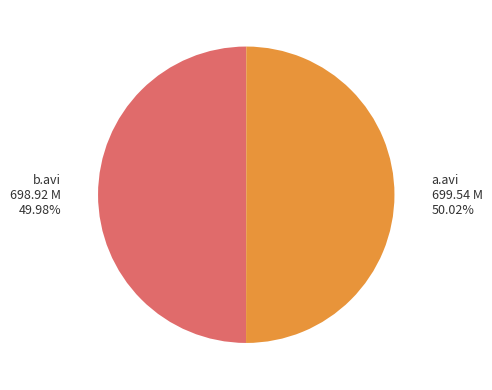

Does any single category account for the majority?

Yes